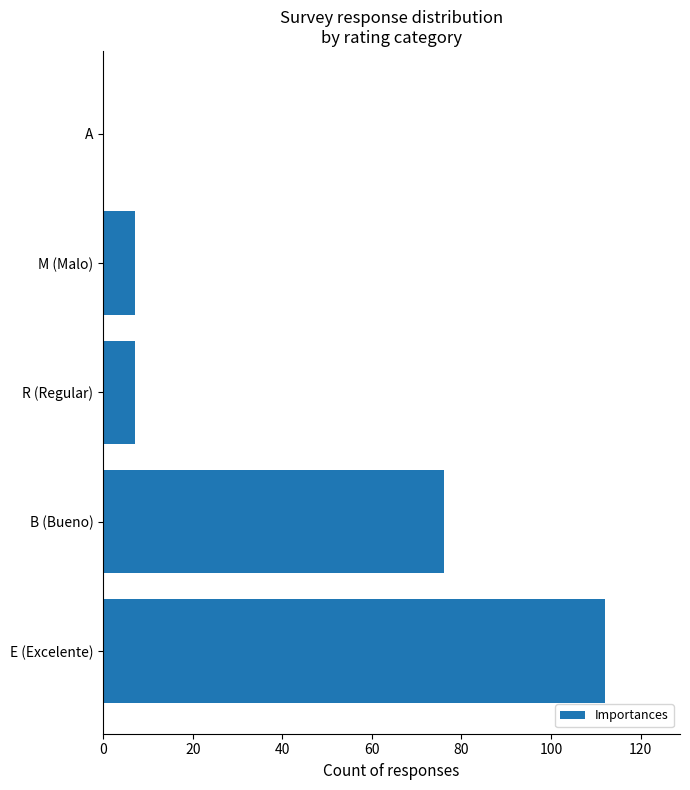

Between B (Bueno) and A, which is larger?

B (Bueno)